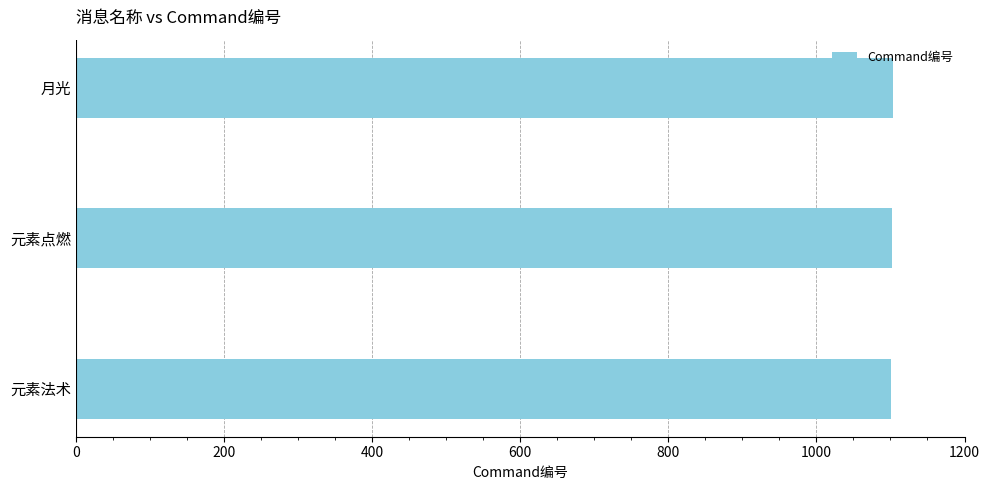

What is the smallest value displayed?

1101